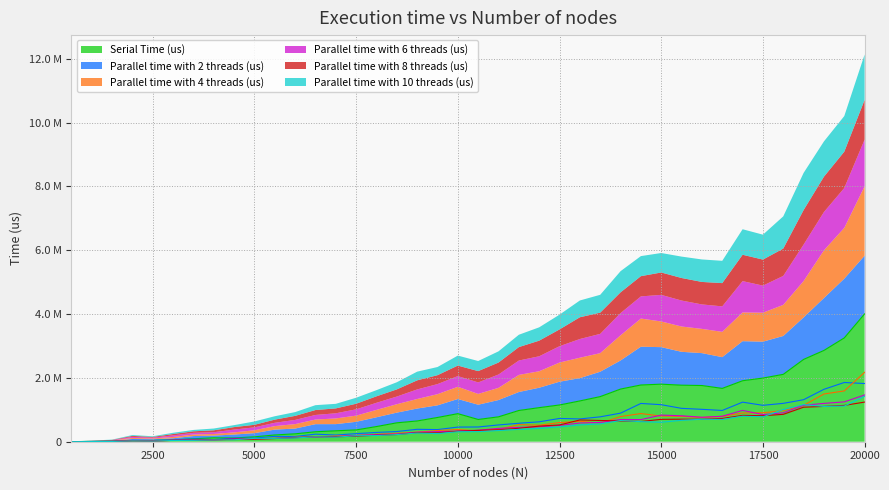

True or false: Parallel time with 2 threads (us) and Parallel time with 10 threads (us) intersect in this chart.

False